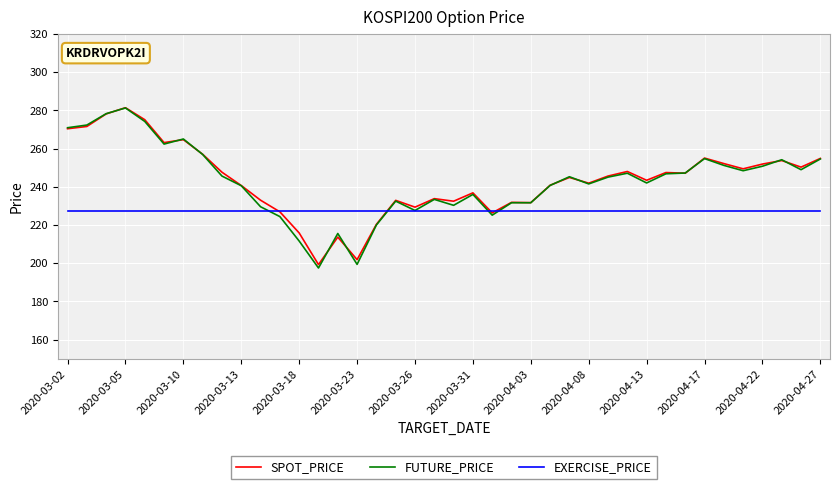

Which series has the largest range (max minus min)?

FUTURE_PRICE